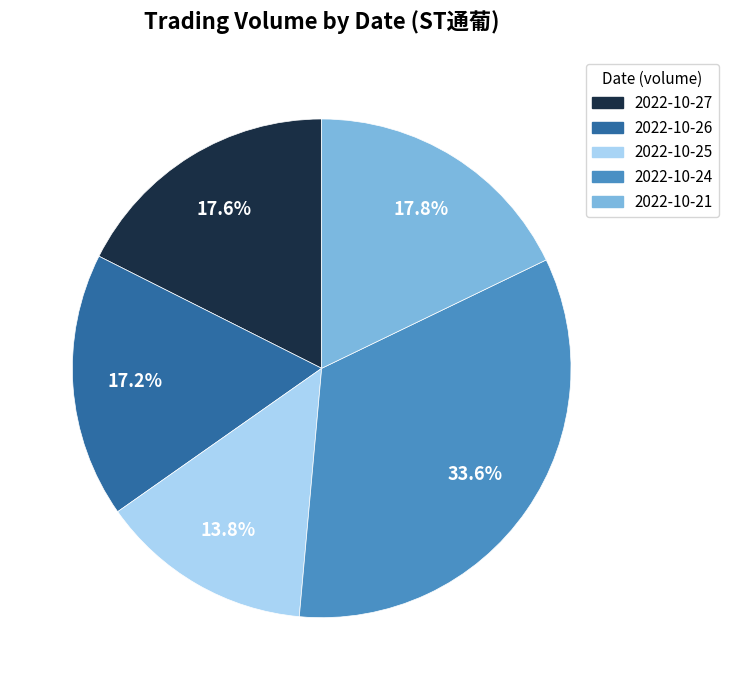

How many slices are in this pie chart?

5